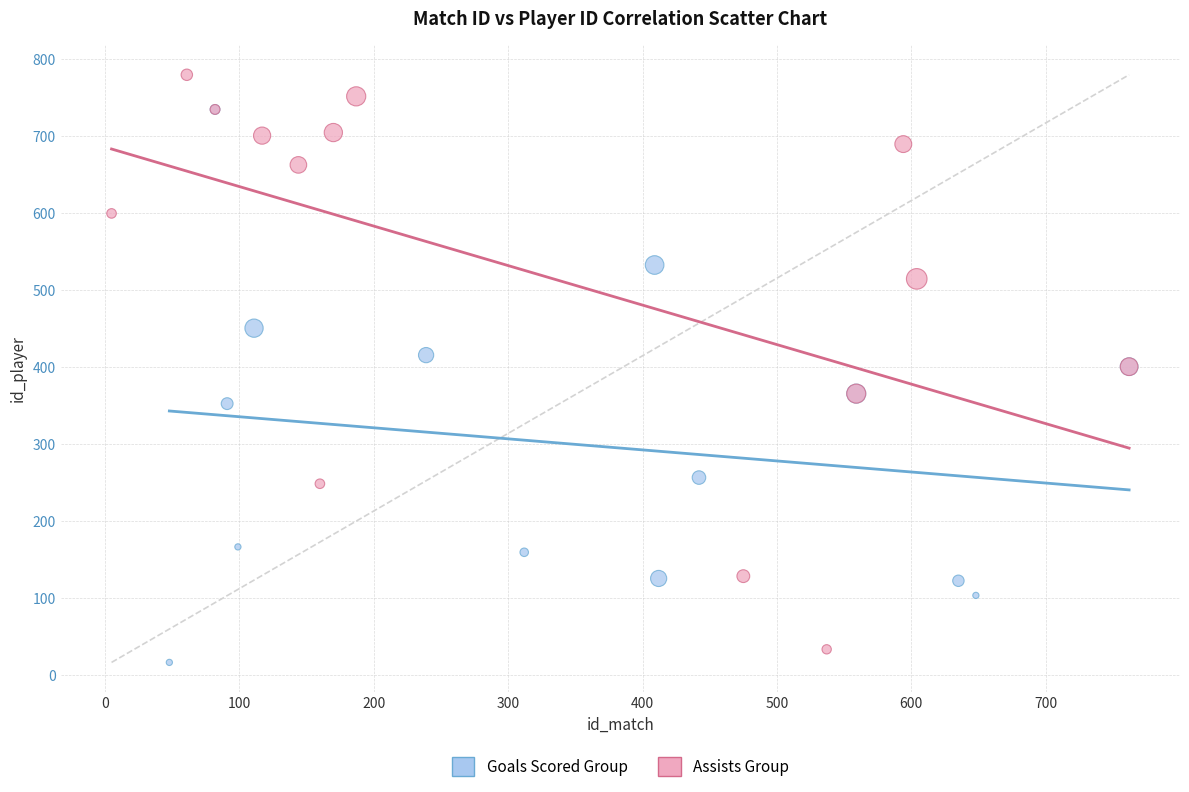

Which series contains the highest Y value?

Assists Group